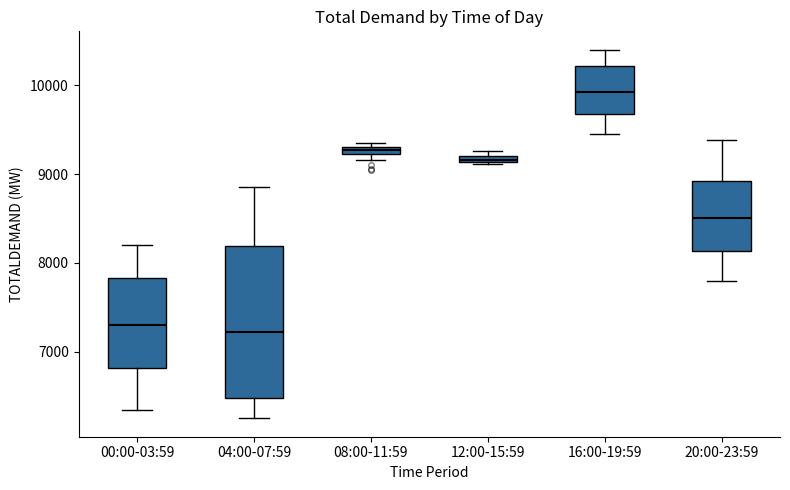

Which box is the tallest, from its lower edge to its upper edge?

04:00-07:59